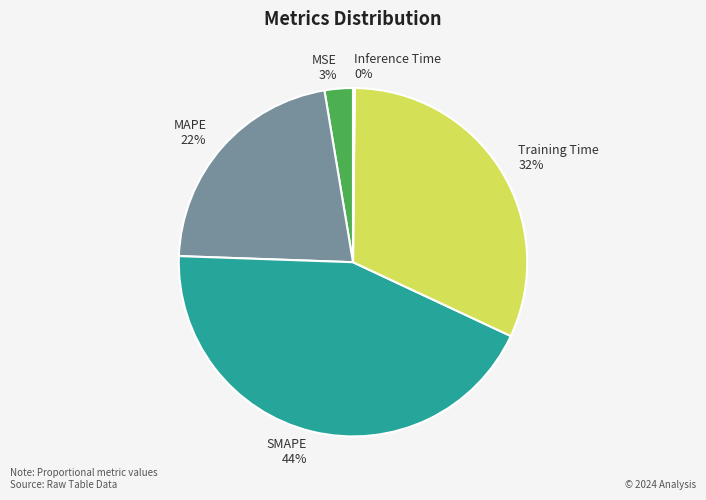

Is it true that SMAPE is 52% of the pie?

False